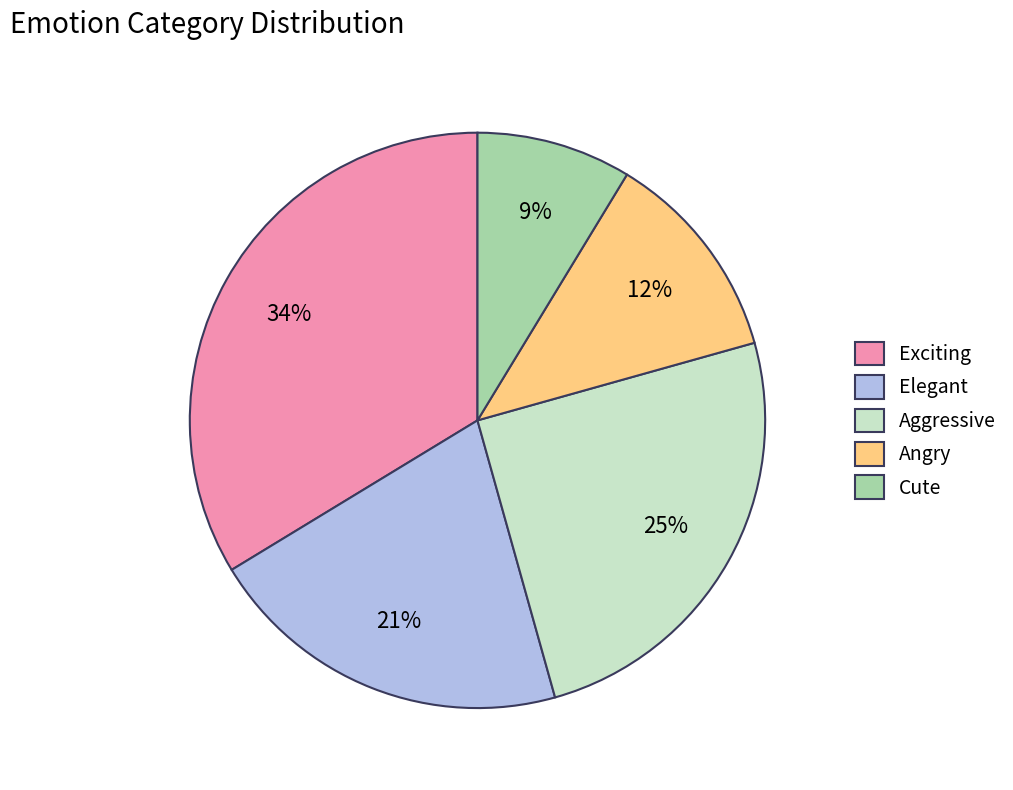

Which slice is the smallest?

Cute